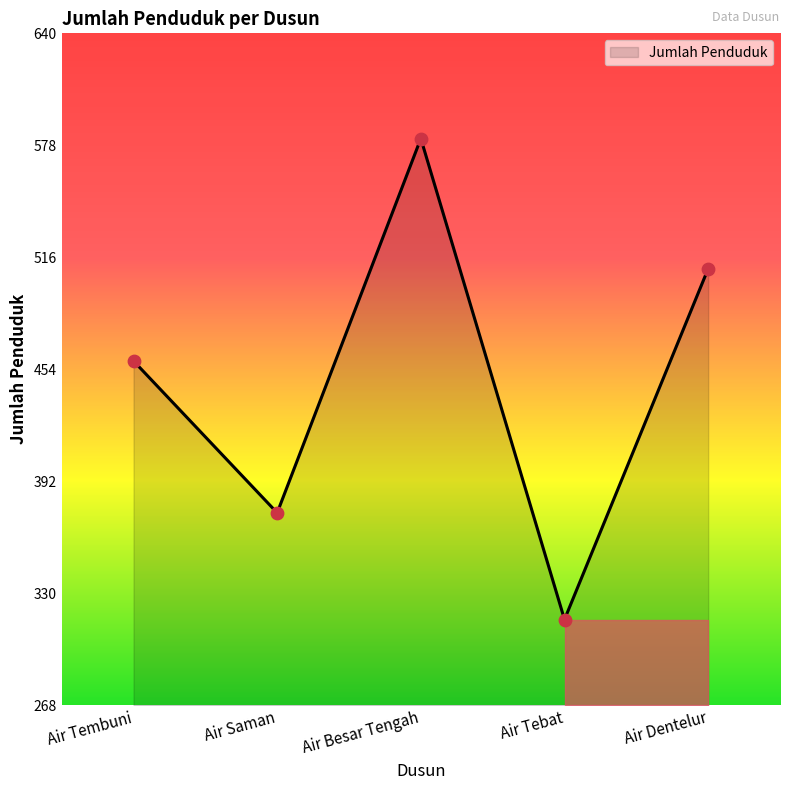

What is the change in value from Air Tembuni to Air Saman?

-84